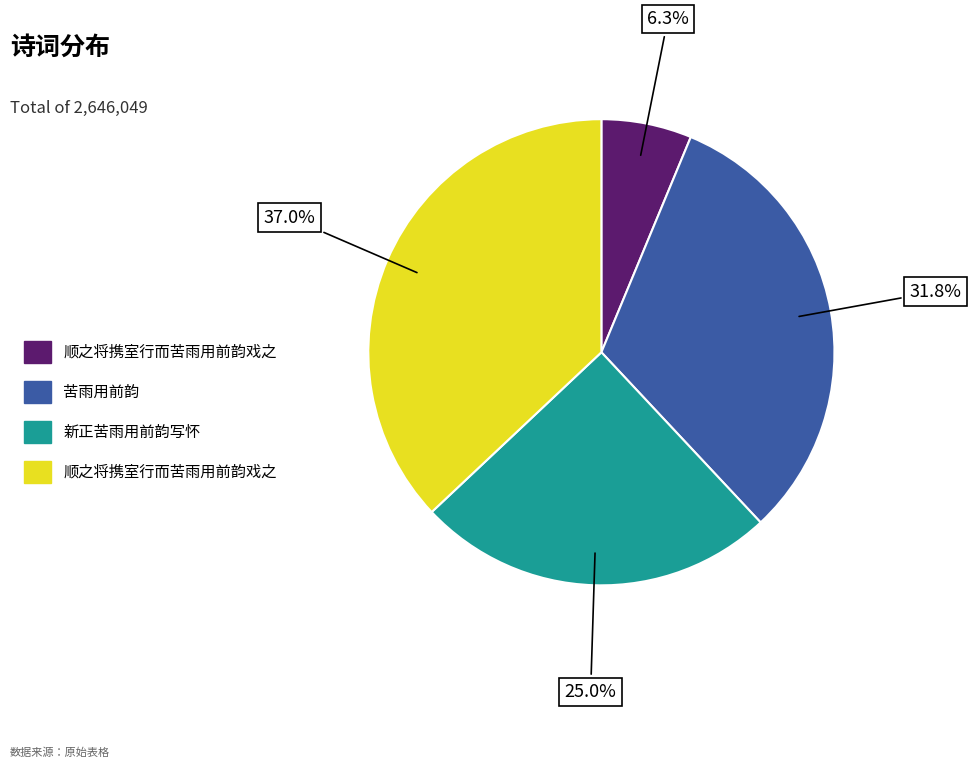

Is there any slice that represents more than half of the pie?

No